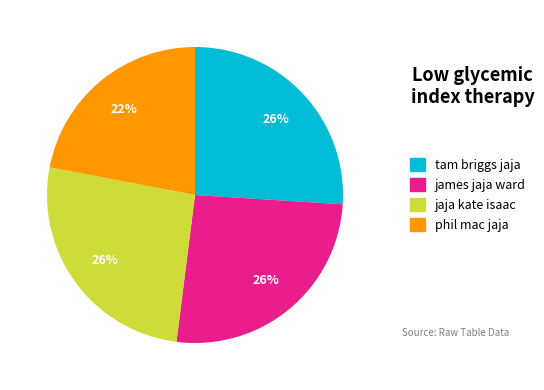

Does james jaja ward account for over 50% of the chart?

No